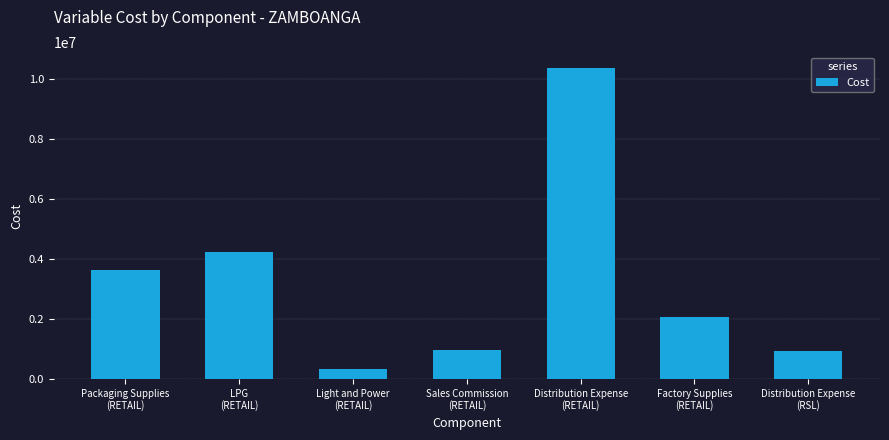

The value at Packaging Supplies
(RETAIL) is 3626622.8. True or false?

True